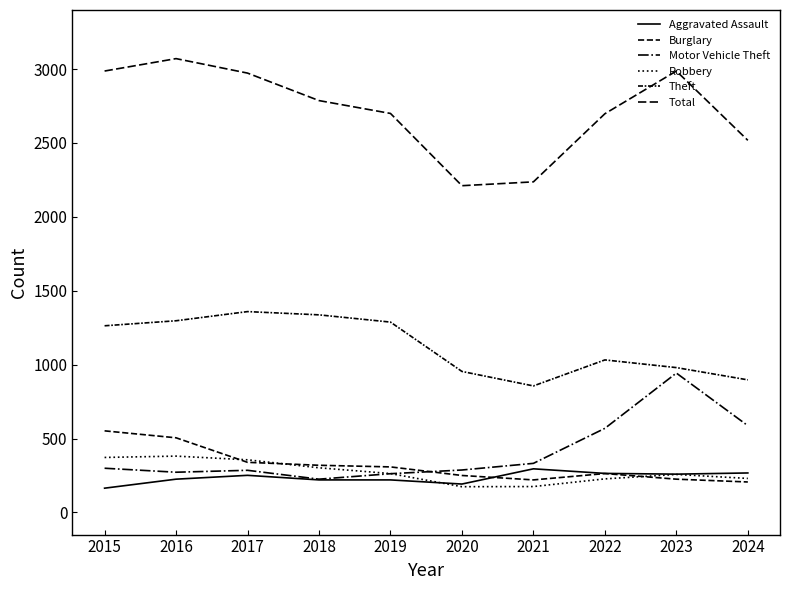

In Total, how many points are higher than both neighbors (excluding endpoints)?

2